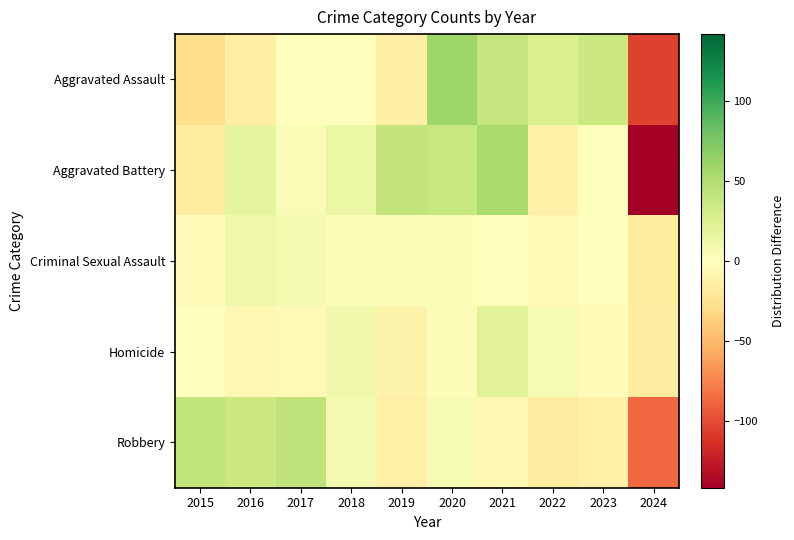

Reading right to left, extract all data points from this chart.

Aggravated Assault: 2024=-104.3	2023=35.7	2022=25.7	2021=39.7	2020=58.7	2019=-14.3	2018=0.7	2017=0.7	2016=-14.3	2015=-28.3
Aggravated Battery: 2024=-141.7	2023=1.3	2022=-12.7	2021=55.3	2020=38.3	2019=40.3	2018=13.3	2017=4.3	2016=18.3	2015=-16.7
Criminal Sexual Assault: 2024=-16.7	2023=-1.7	2022=-4.7	2021=-1.7	2020=3.3	2019=3.3	2018=2.3	2017=7.3	2016=11.3	2015=-2.7
Homicide: 2024=-15.7	2023=-3.7	2022=6.3	2021=21.3	2020=3.3	2019=-10.7	2018=10.3	2017=-4.7	2016=-5.7	2015=-0.7
Robbery: 2024=-87.2	2023=-12.2	2022=-16.2	2021=-6.2	2020=5.8	2019=-13.2	2018=8.8	2017=42.8	2016=35.8	2015=41.8